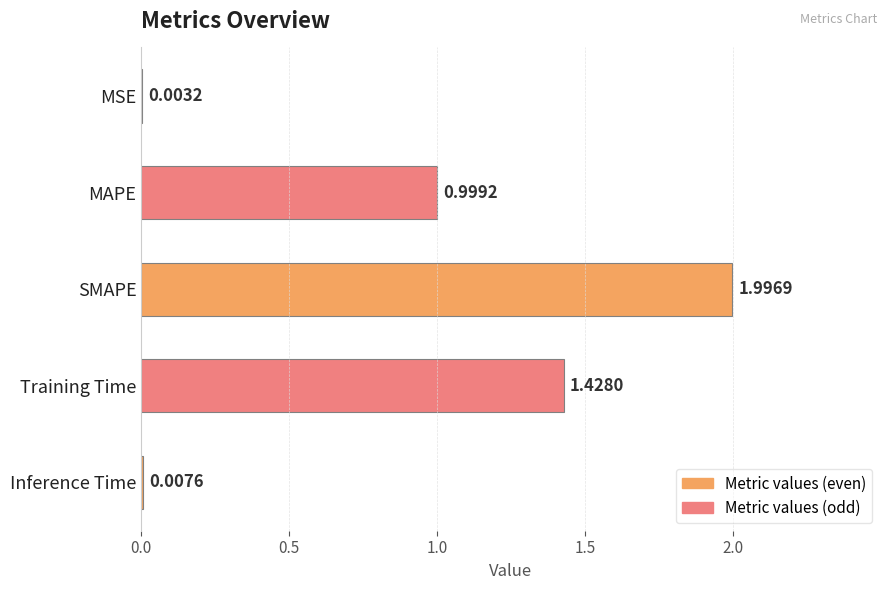

What is the change in value from MAPE to Training Time?

+0.4